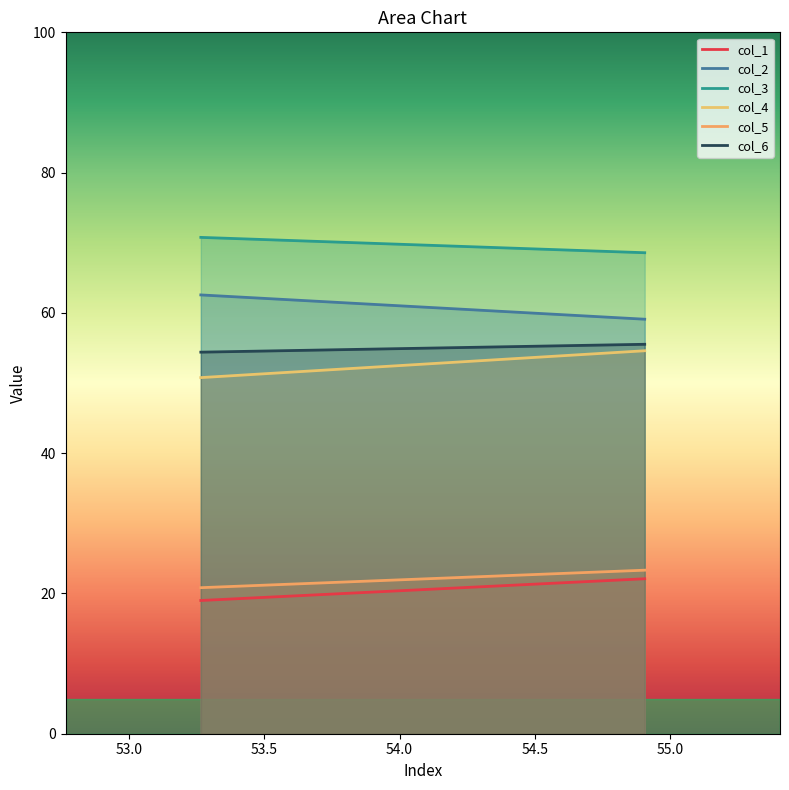

The value of col_4 at 0 is 34.1. True or false?

False